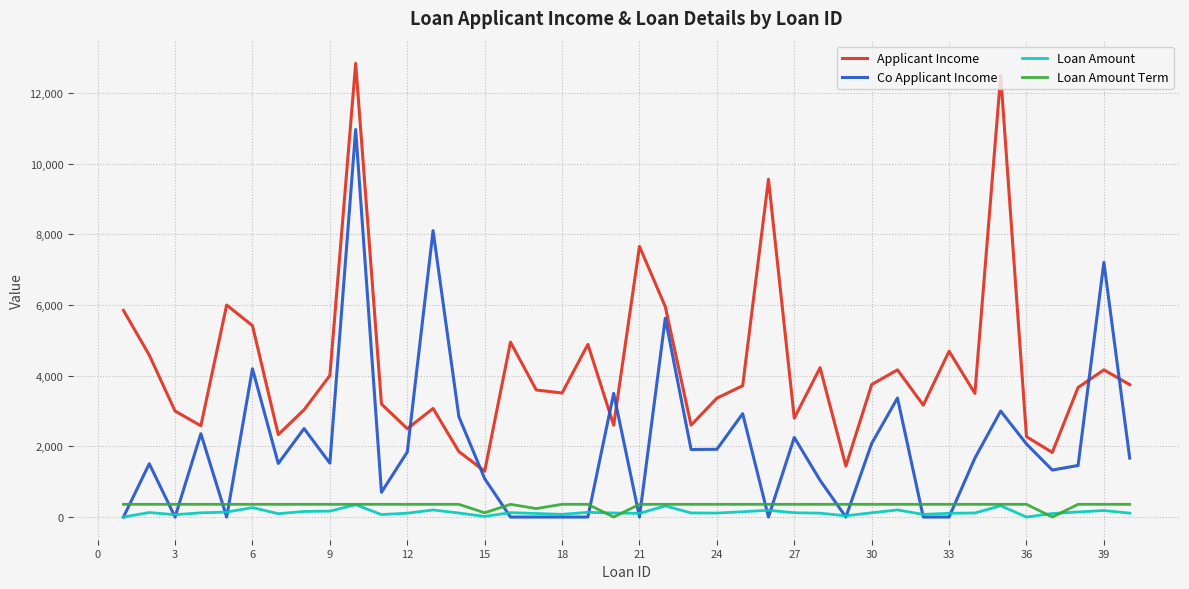

Which series has the largest total across all categories?

Applicant Income